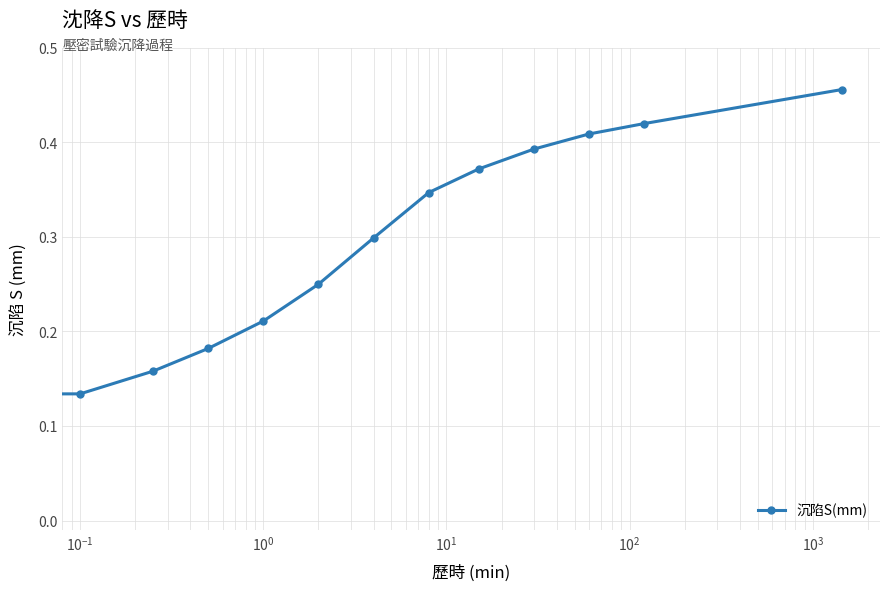

What is the sum of all values?

3.6